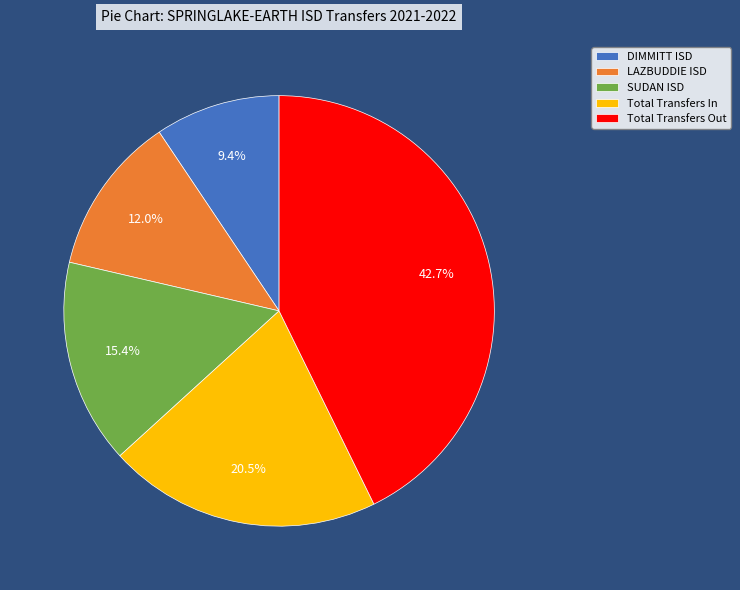

Is the sum of LAZBUDDIE ISD and SUDAN ISD greater than half?

No